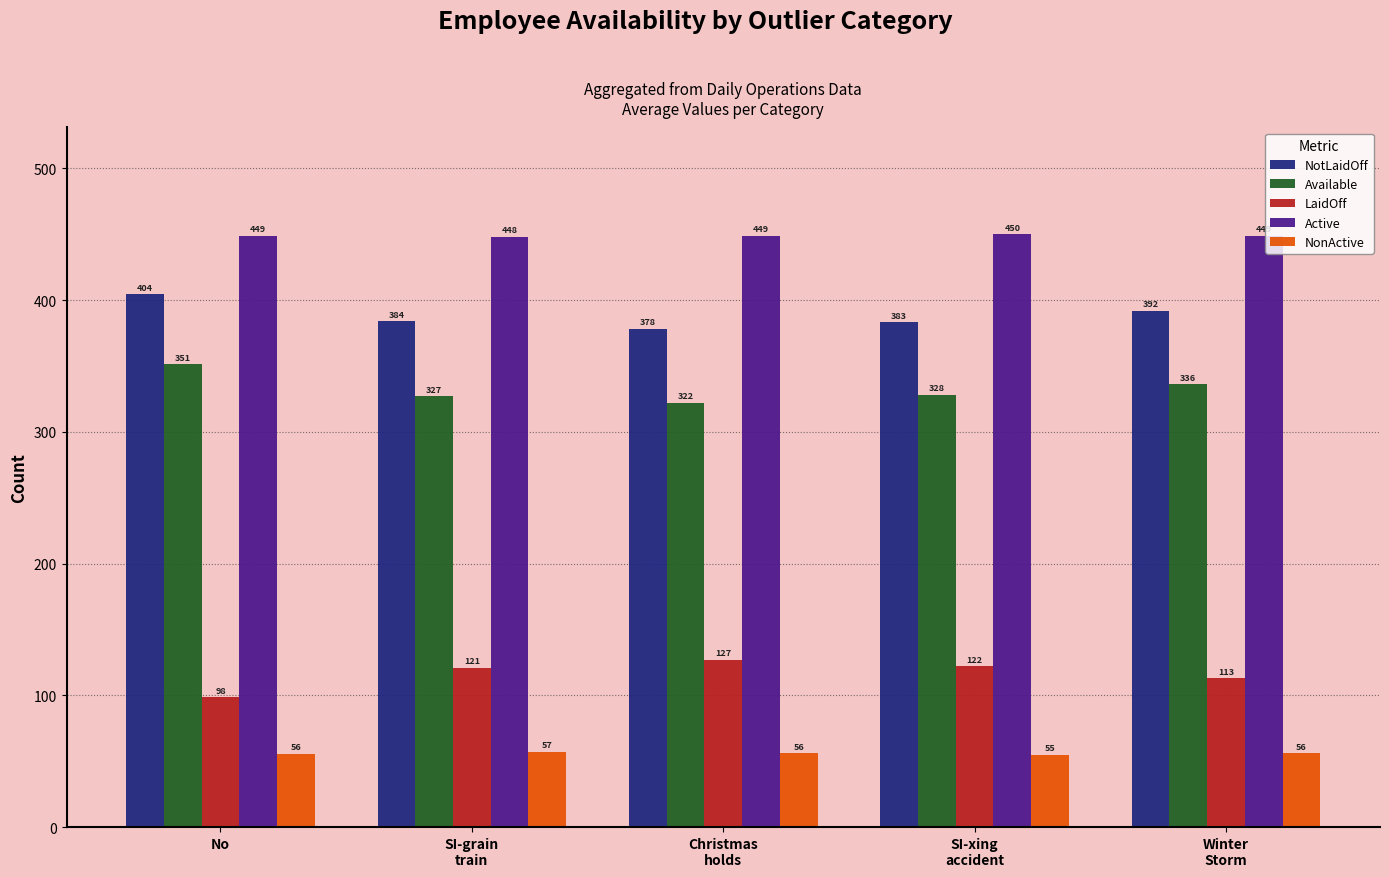

How many bars are there in total?

25